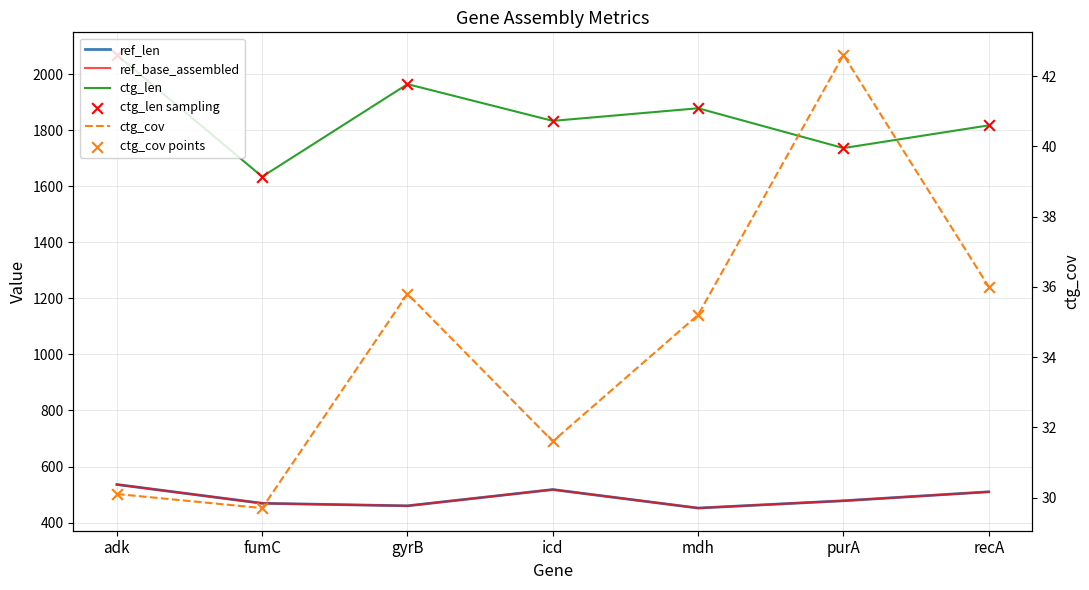

What are all the series names shown in the legend?

ref_len, ref_base_assembled, ctg_len, ctg_len sampling, ctg_cov, ctg_cov points